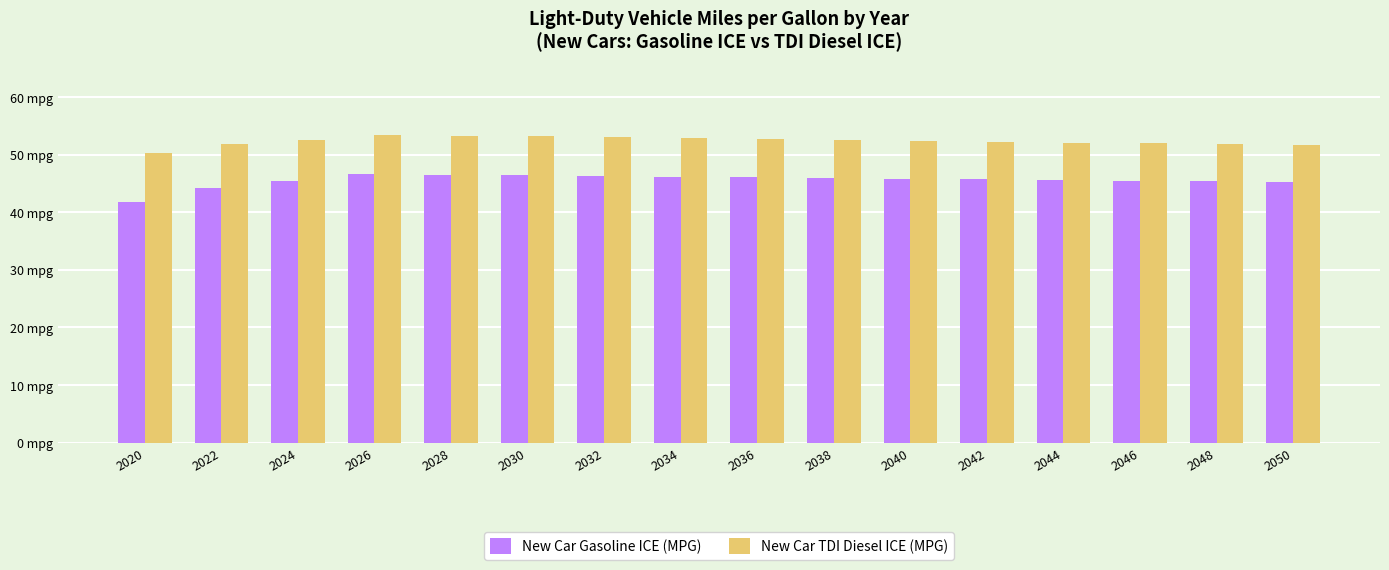

Reading left to right, what are all the values shown in this chart?

New Car Gasoline ICE (MPG): 2020=41.8	2022=44.2	2024=45.4	2026=46.5	2028=46.5	2030=46.4	2032=46.3	2034=46.2	2036=46.0	2038=45.9	2040=45.8	2042=45.7	2044=45.5	2046=45.4	2048=45.3	2050=45.2
New Car TDI Diesel ICE (MPG): 2020=50.3	2022=51.8	2024=52.5	2026=53.4	2028=53.2	2030=53.1	2032=53.0	2034=52.8	2036=52.6	2038=52.5	2040=52.3	2042=52.2	2044=52.1	2046=51.9	2048=51.8	2050=51.7